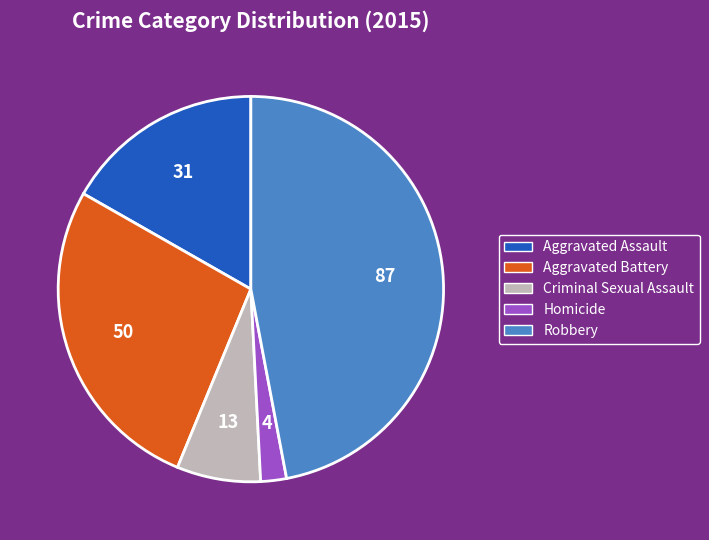

Does Criminal Sexual Assault represent more than half of the total?

No